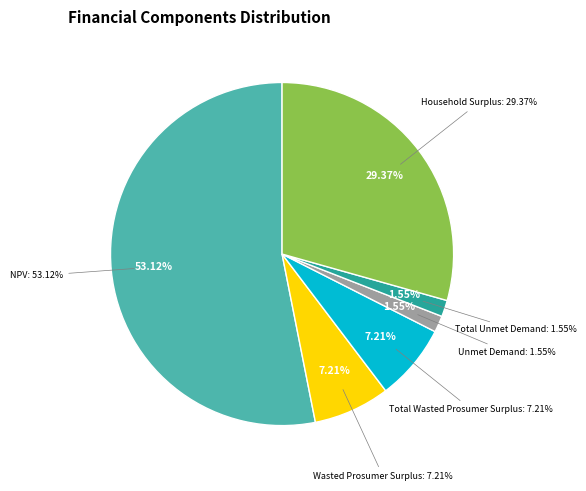

What percentage is NOT represented by Wasted Prosumer Surplus?

92.8%